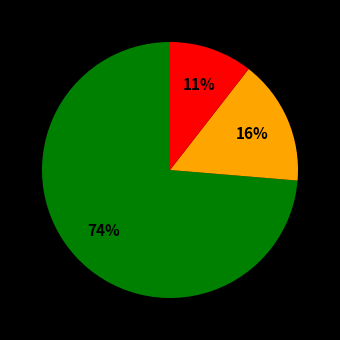

Is there any slice that represents more than half of the pie?

Yes